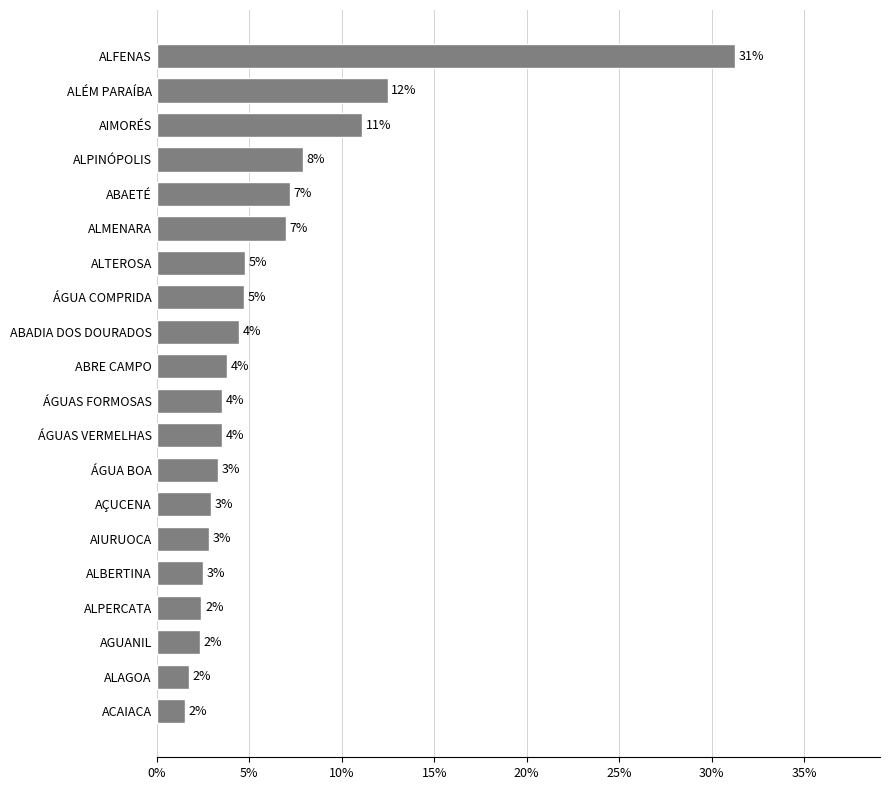

Does the chart contain any negative values?

No